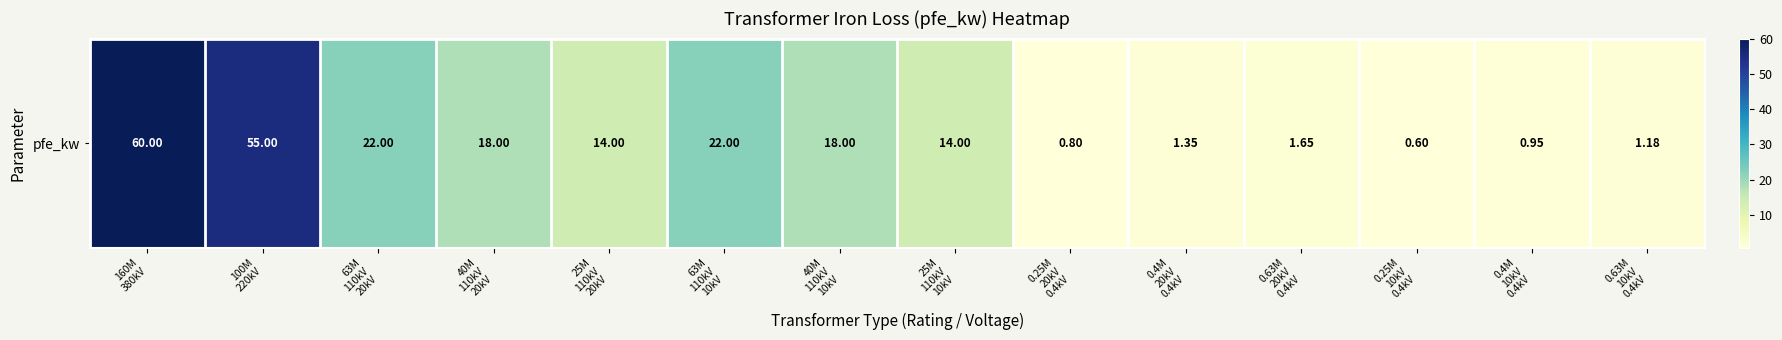

Reading left to right, what are all the values shown in this chart?

160M
380kV=60.0	100M
220kV=55.0	63M
110kV
20kV=22.0	40M
110kV
20kV=18.0	25M
110kV
20kV=14.0	63M
110kV
10kV=22.0	40M
110kV
10kV=18.0	25M
110kV
10kV=14.0	0.25M
20kV
0.4kV=0.8	0.4M
20kV
0.4kV=1.4	0.63M
20kV
0.4kV=1.6	0.25M
10kV
0.4kV=0.6	0.4M
10kV
0.4kV=0.9	0.63M
10kV
0.4kV=1.2